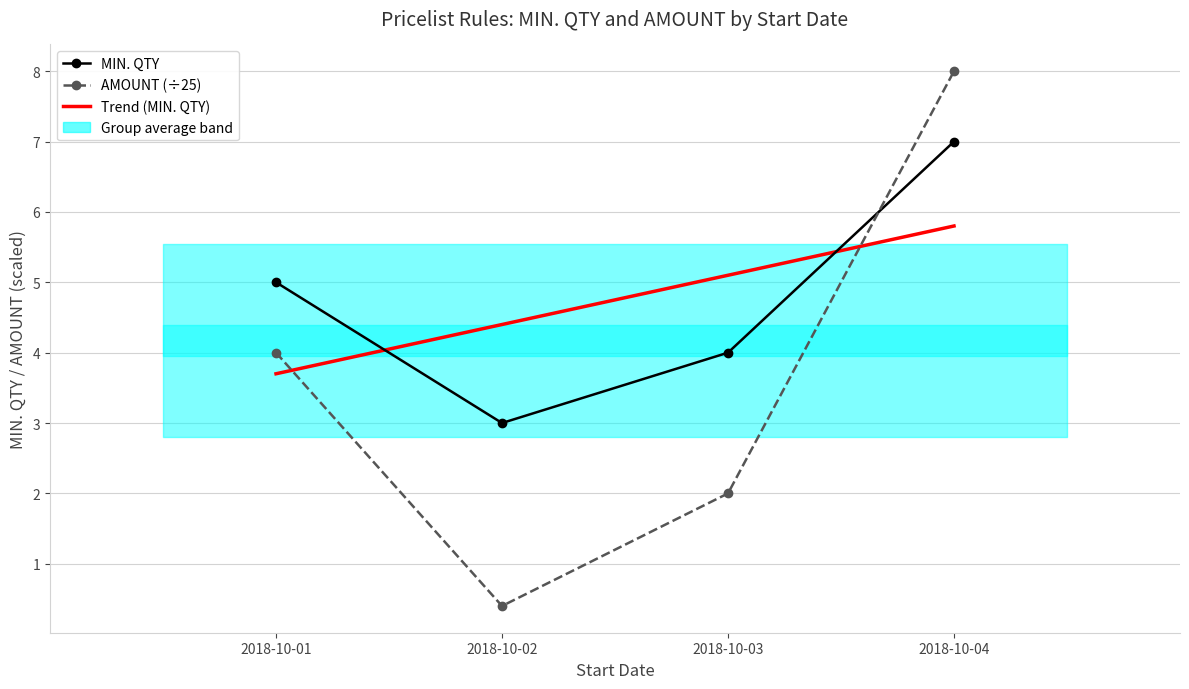

How many data points in Trend (MIN. QTY) are less than 5?

2